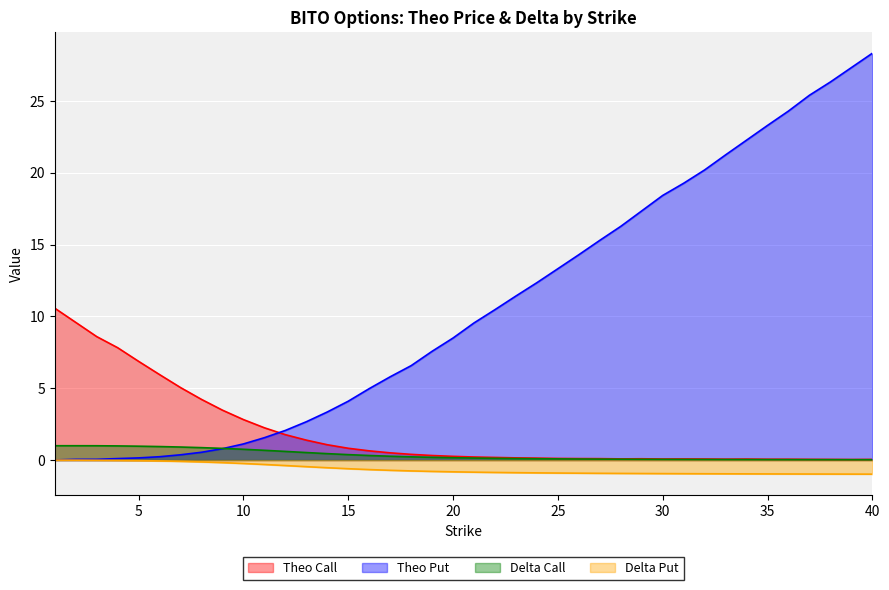

What is the value of the delta_call point at the 26th from the left?

0.1